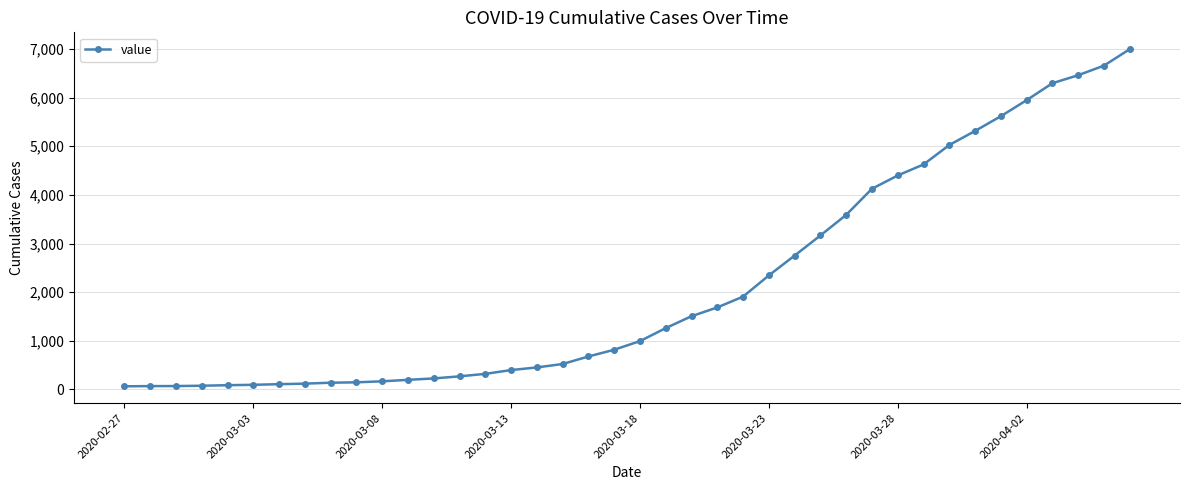

What is the greatest value displayed?

6995